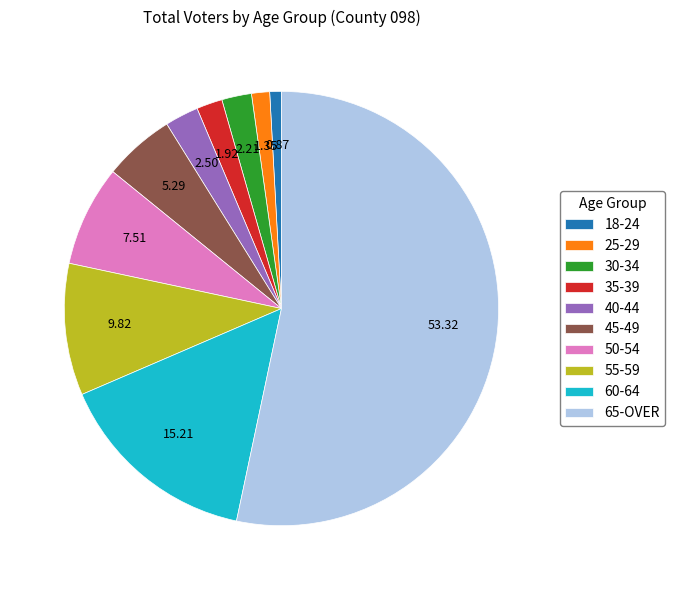

Between 60-64 and 65-OVER, which is larger?

65-OVER